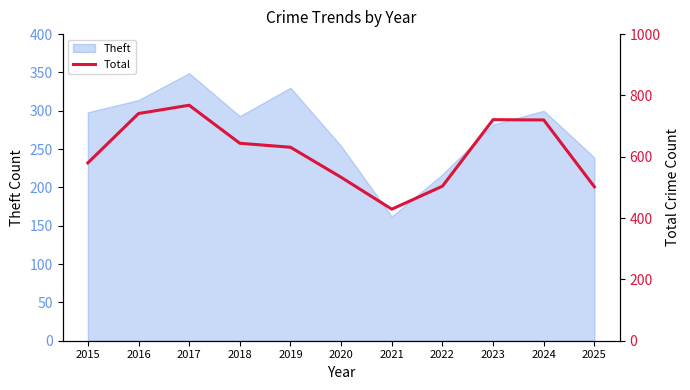

What is the lowest value of the Theft series?

162